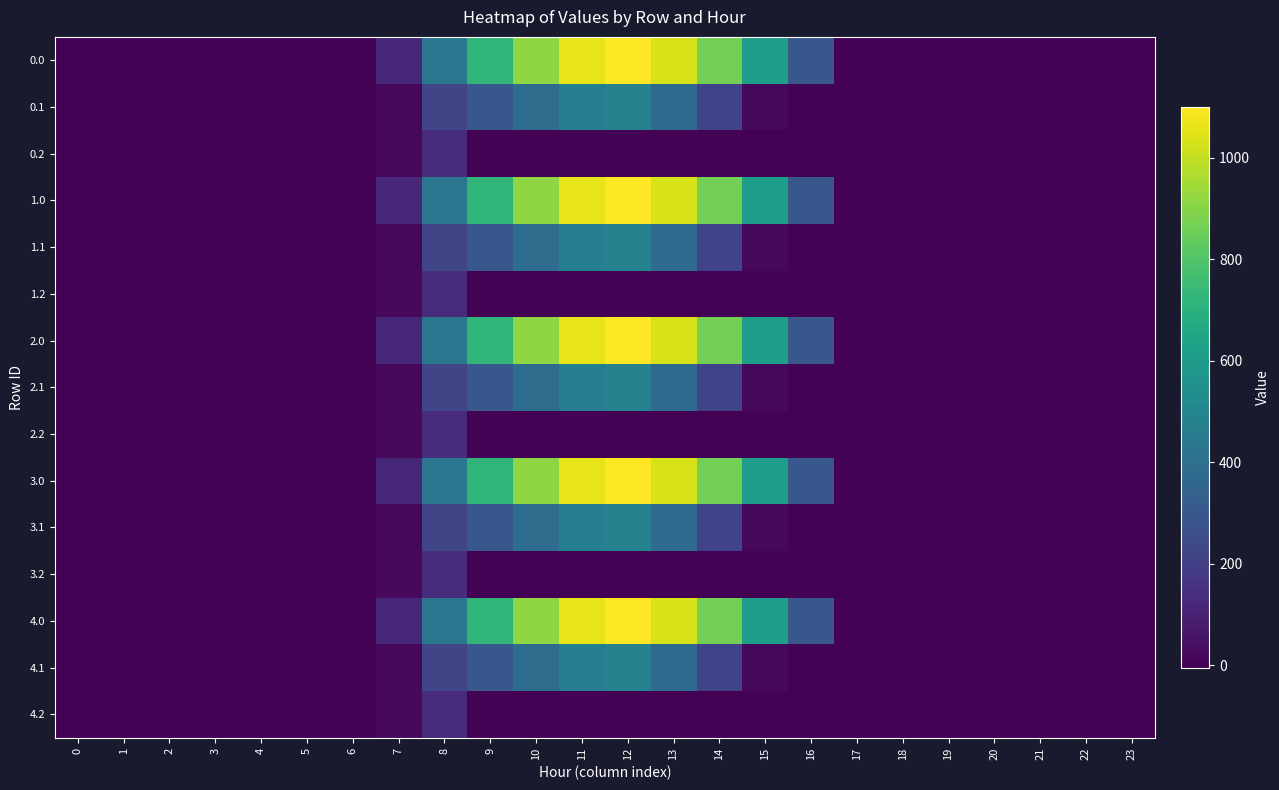

What is the maximum value shown in the chart?

1096.7